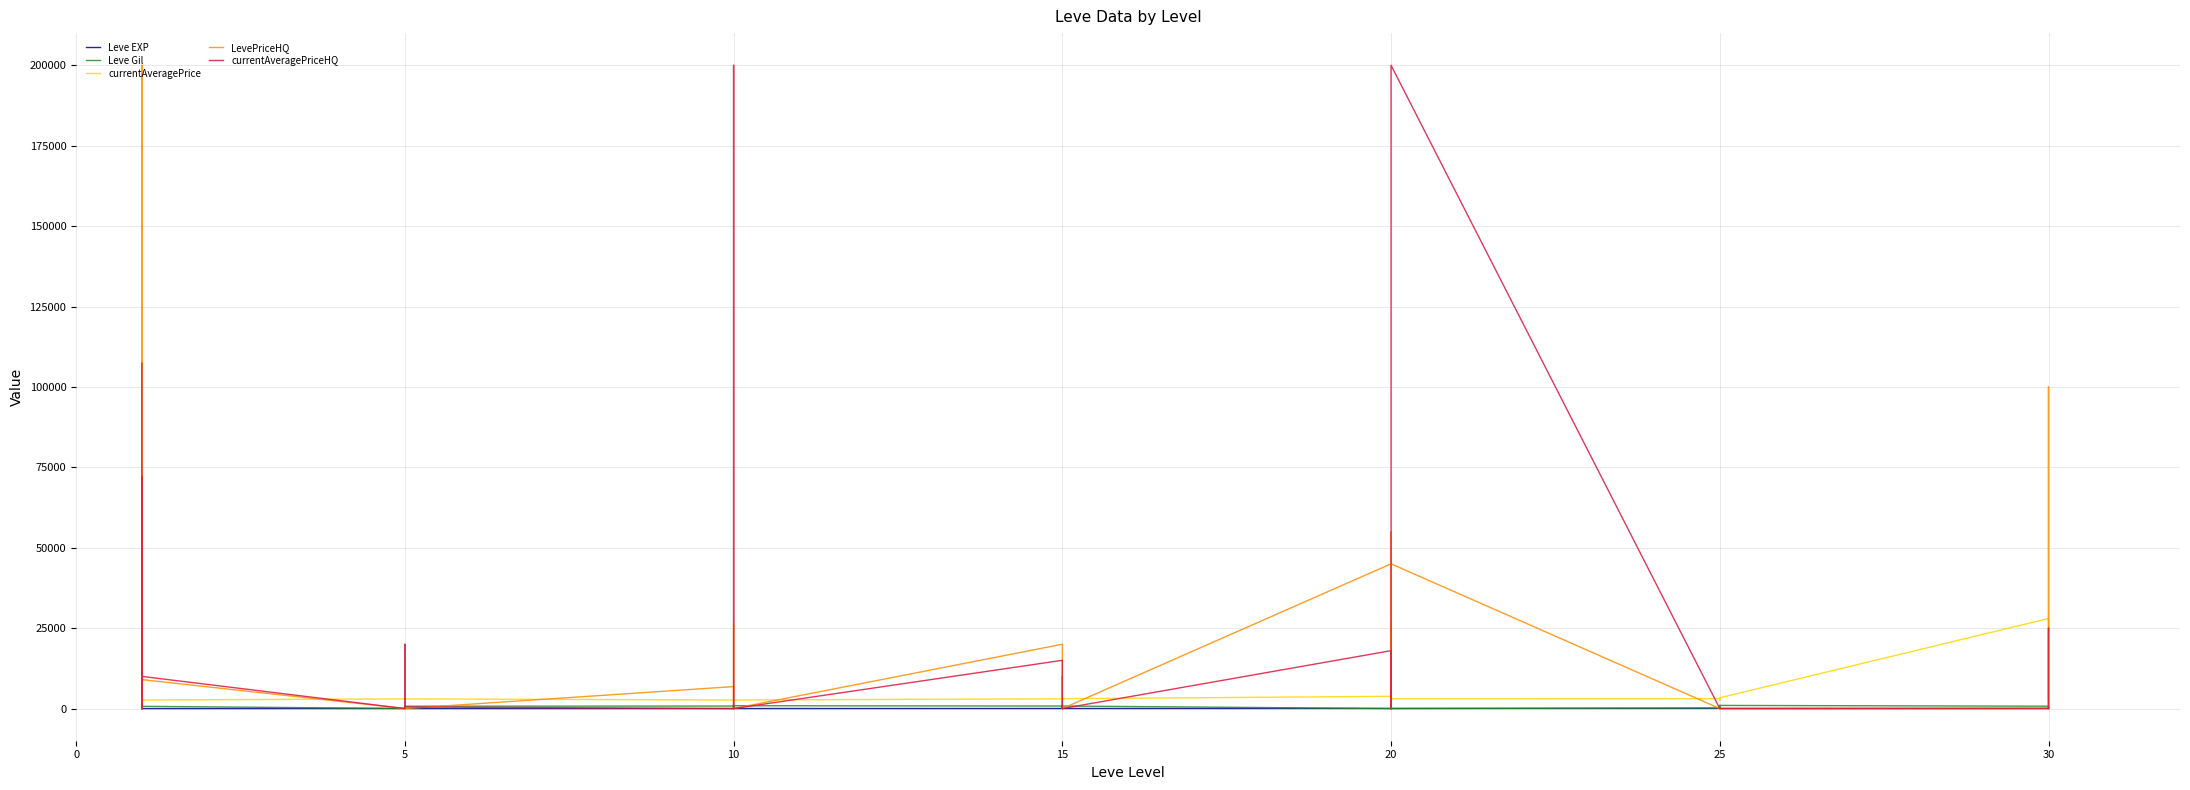

What is the average value of the currentAveragePriceHQ series?

16880